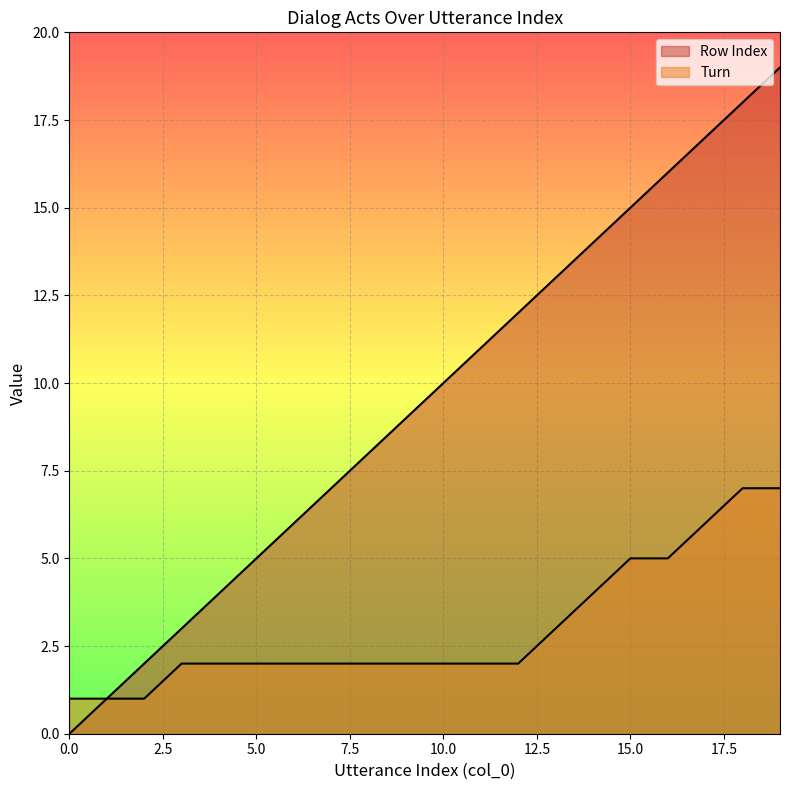

List the labels in order of Row Index value, largest first.

19, 18, 17, 16, 15, 14, 13, 12, 11, 10, 9, 8, 7, 6, 5, 4, 3, 2, 1, 0